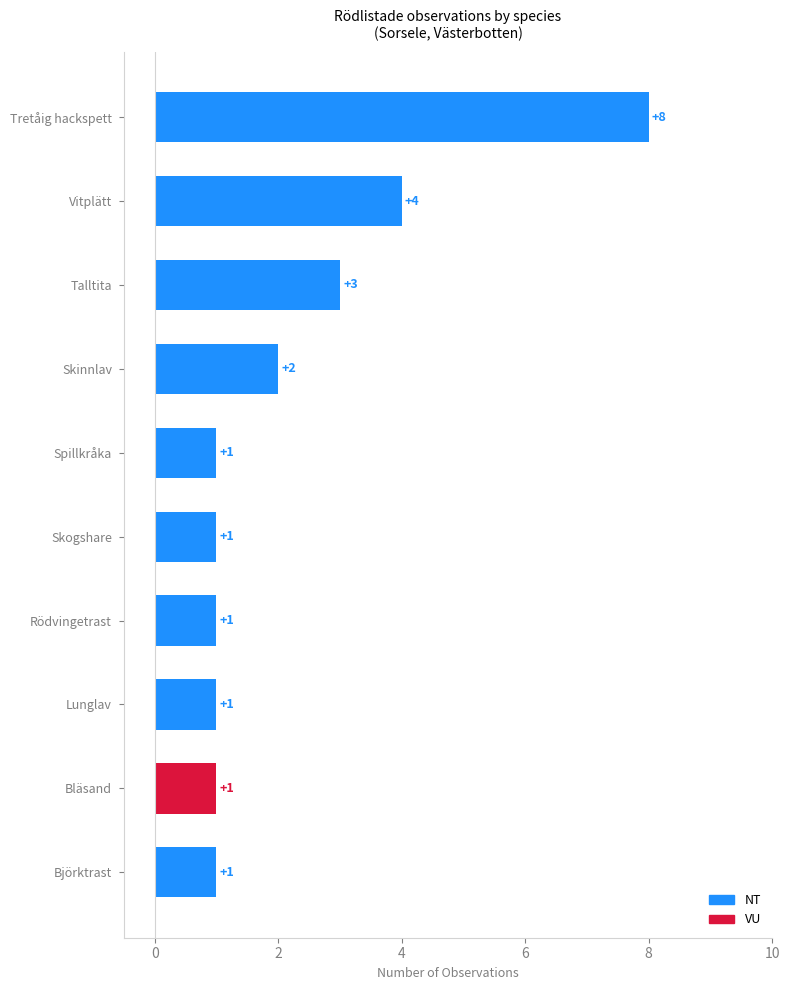

What is the ratio of the value at NT to the value at NT?

2.5